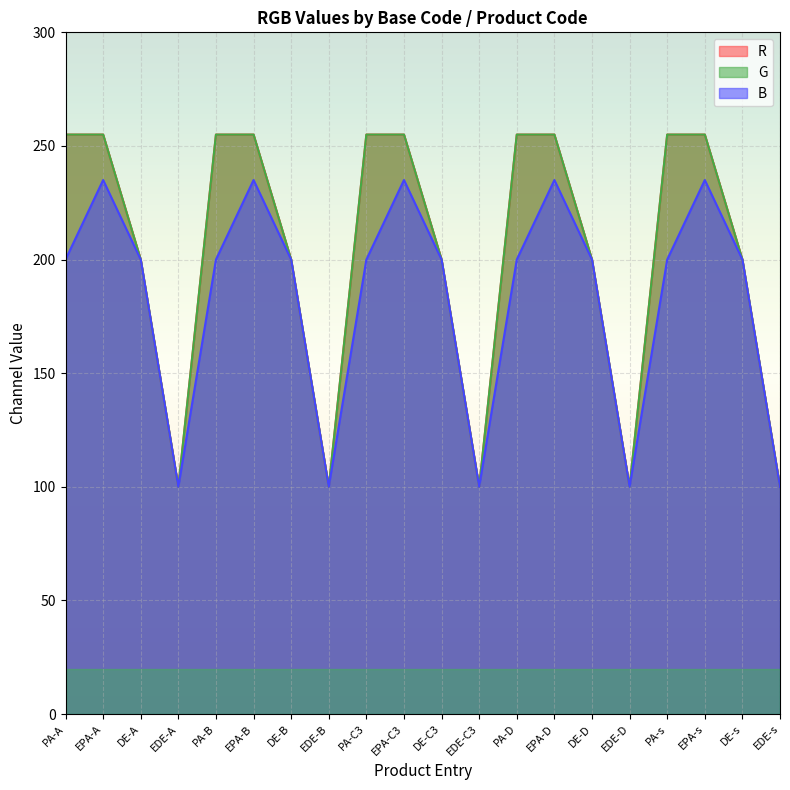

At how many categories does at least one series exceed 130?

15